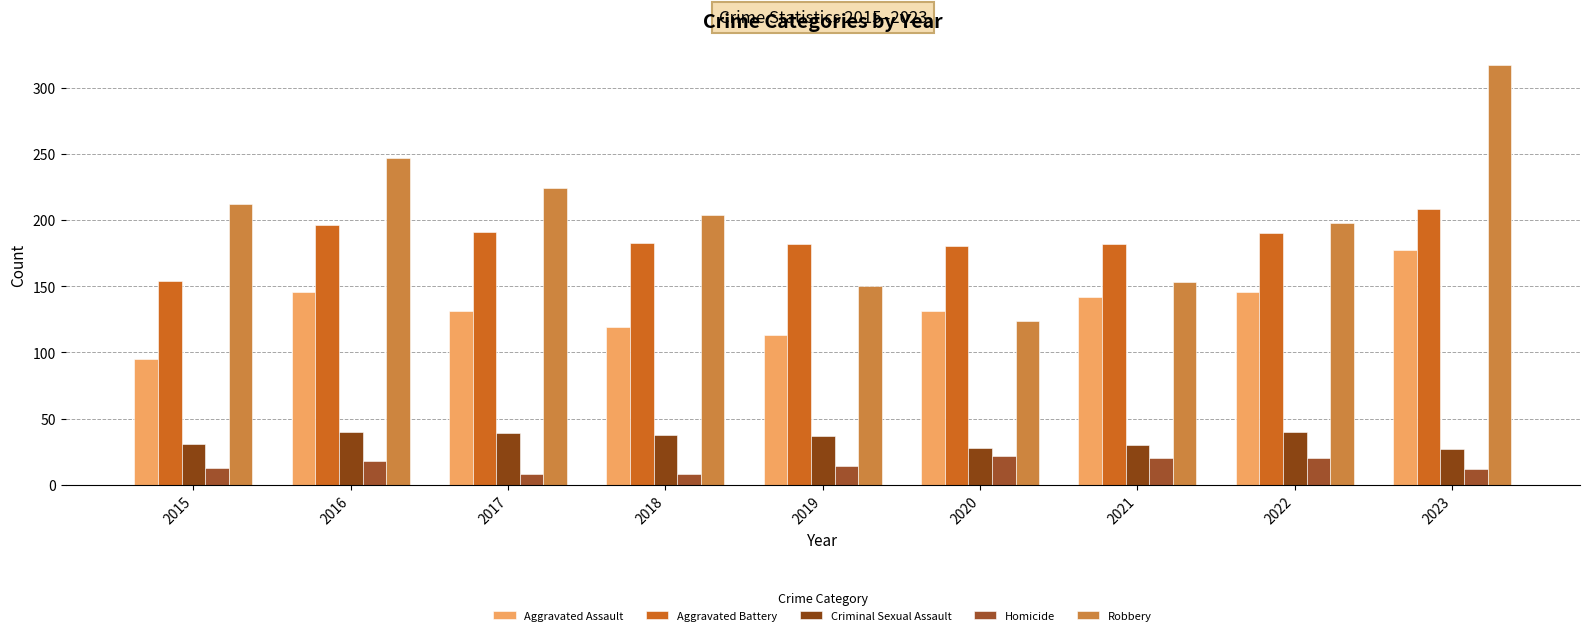

At which category is the sum across all series the highest?

2023